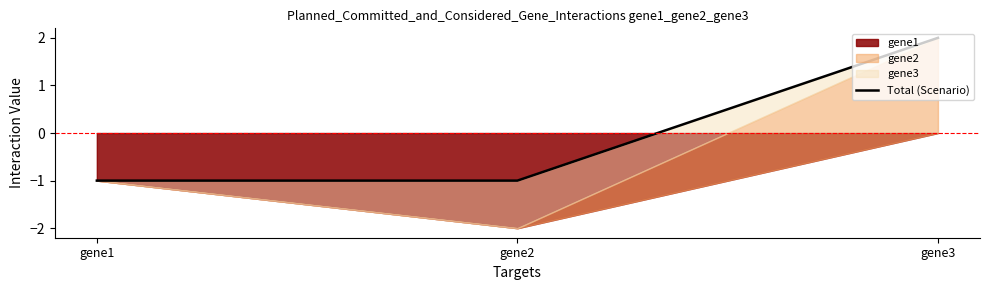

What is the sum of the values at gene1 and gene3?

1